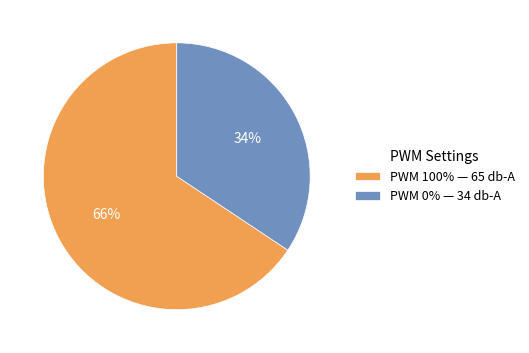

Rank the categories by value from lowest to highest.

PWM 0% — 34 db-A, PWM 100% — 65 db-A